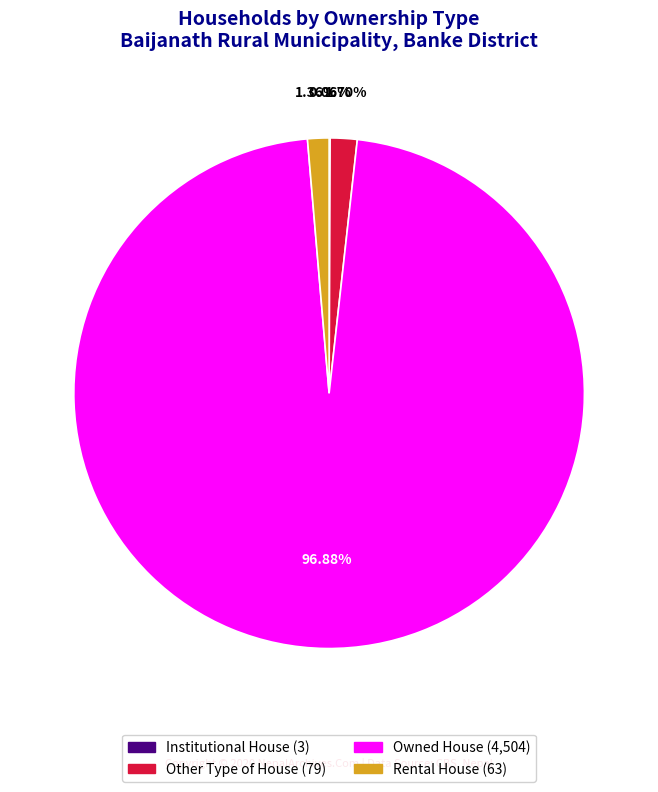

Which slice is the largest?

Owned House